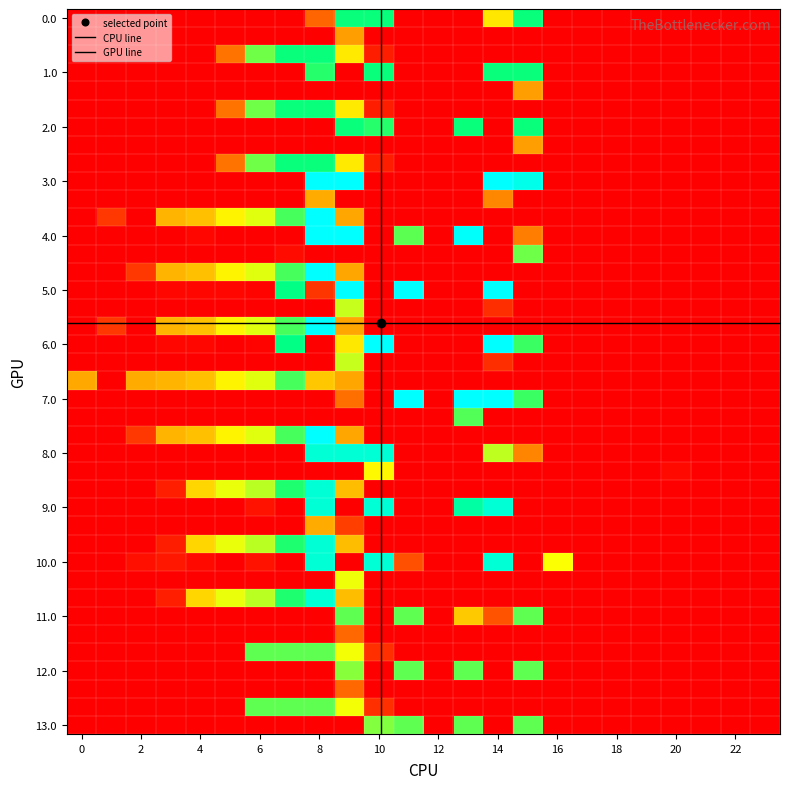

Which series has the largest range (max minus min)?

3.0